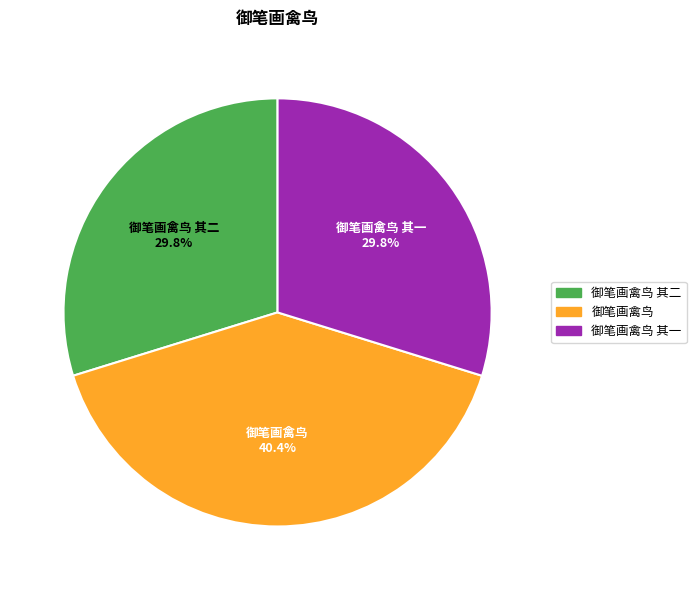

Is it true that 御笔画禽鸟 其一 is 30% of the pie?

True